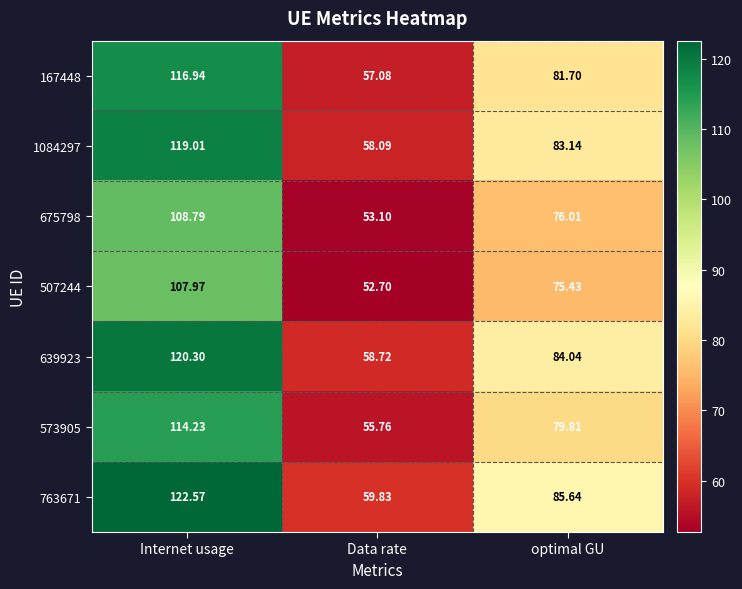

What is the difference between the highest and lowest values at Internet usage?

14.6